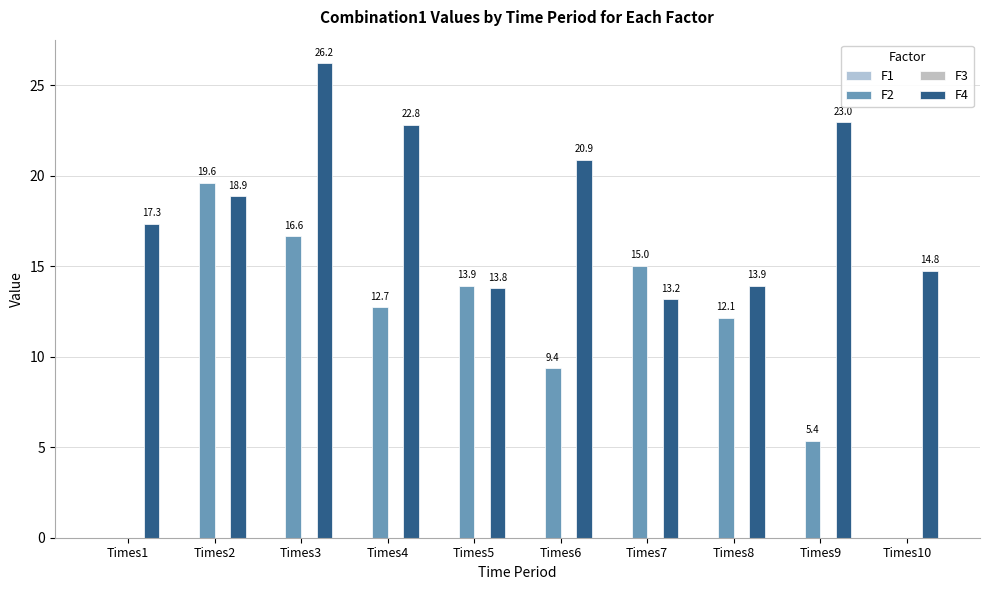

At Times10, list the series in order from smallest to largest.

F3, F1, F2, F4